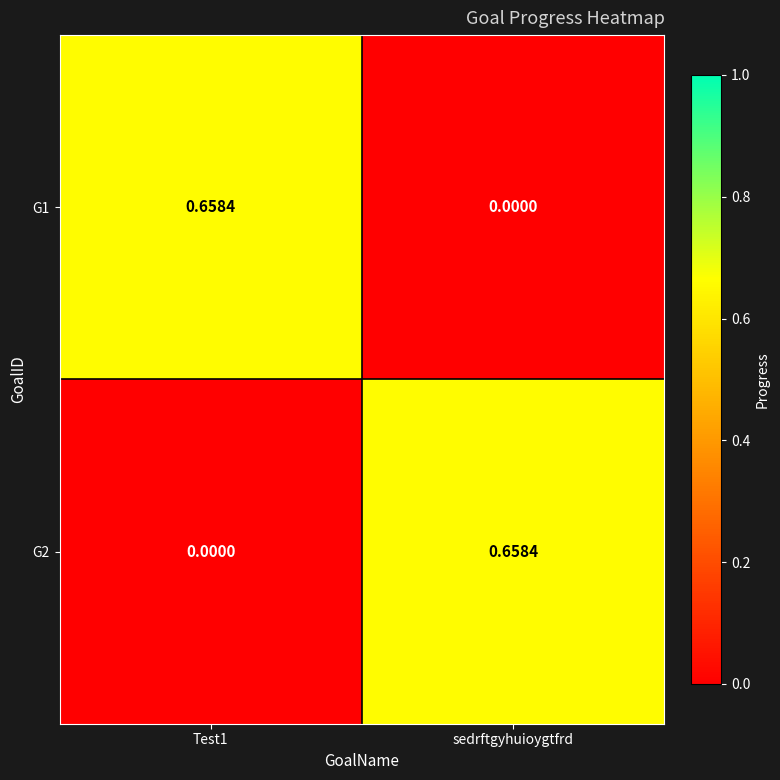

Which series changed the most between Test1 and sedrftgyhuioygtfrd?

G1